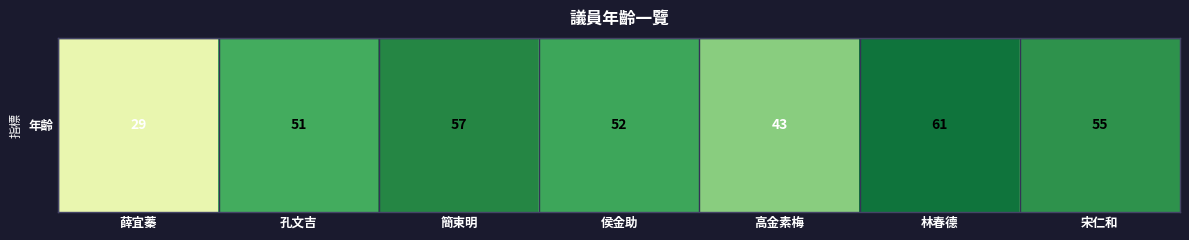

Between 侯金助 and 林春德, which is larger?

林春德